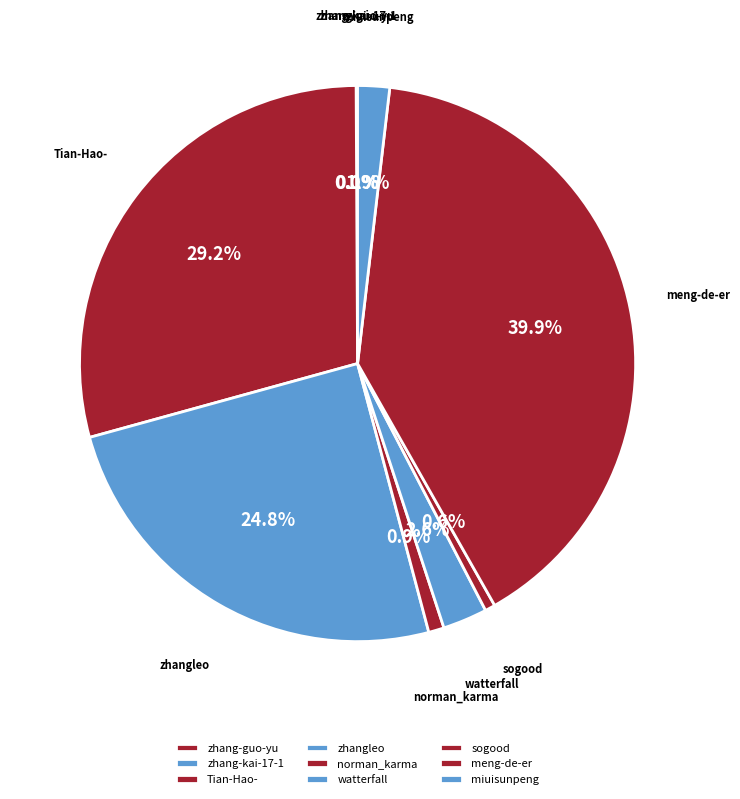

Which slice is the largest?

meng-de-er